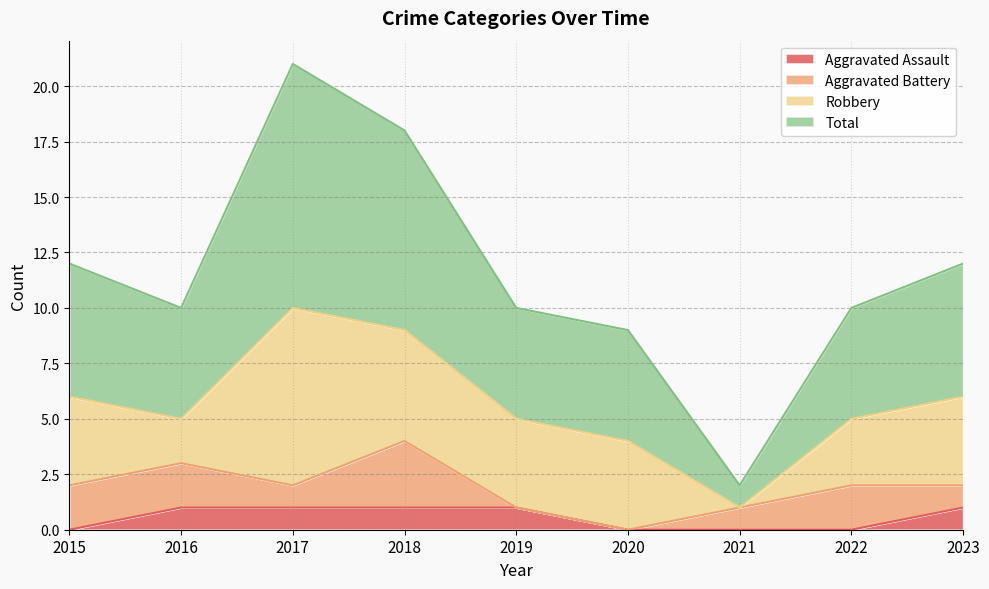

What is the value of the Total point at the 3rd from the left?

21